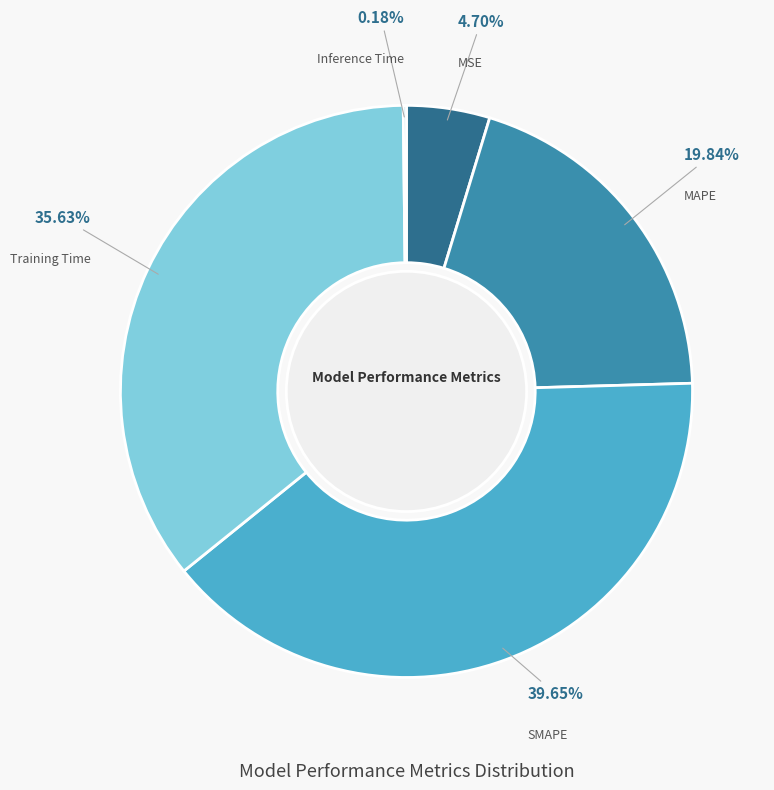

Is there any slice that represents more than half of the pie?

No